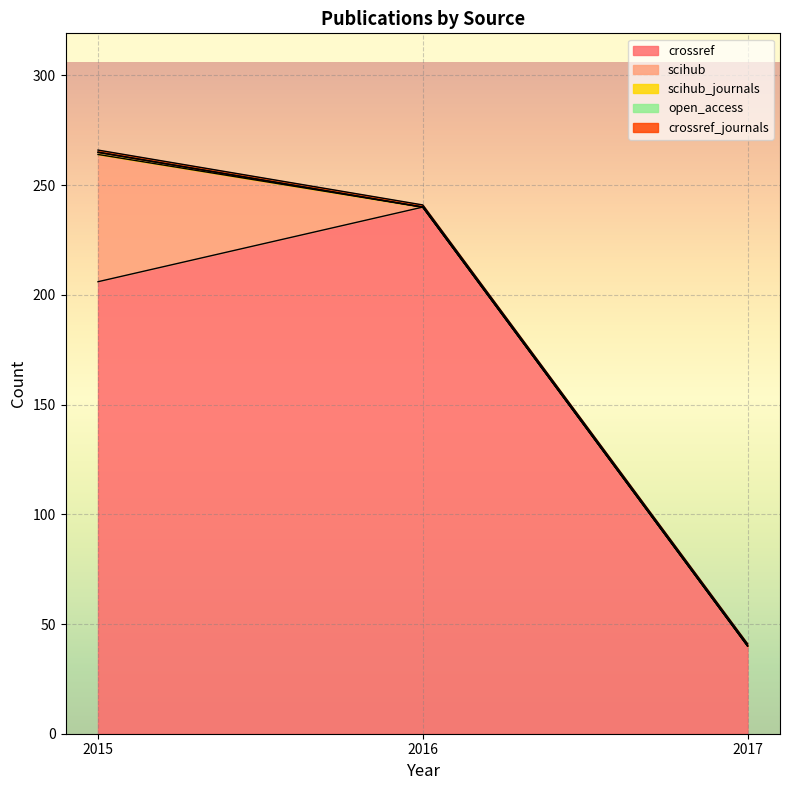

Which category has the lowest value in the crossref series?

2017